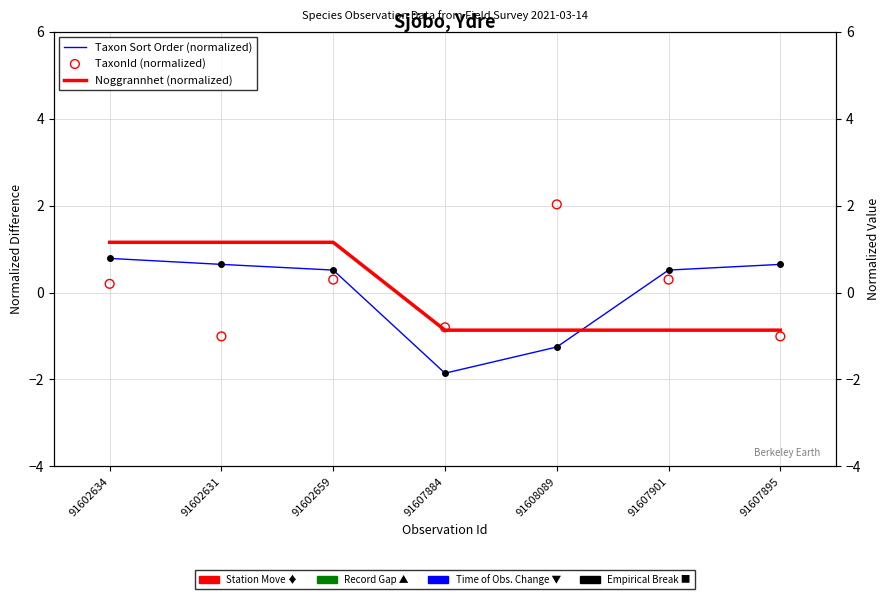

Which series contains the highest Y value?

TaxonId (normalized)